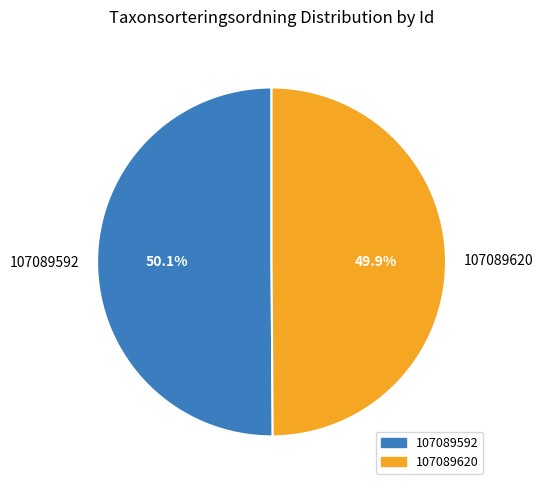

What is the total percentage of 107089592 and 107089620?

100.0%